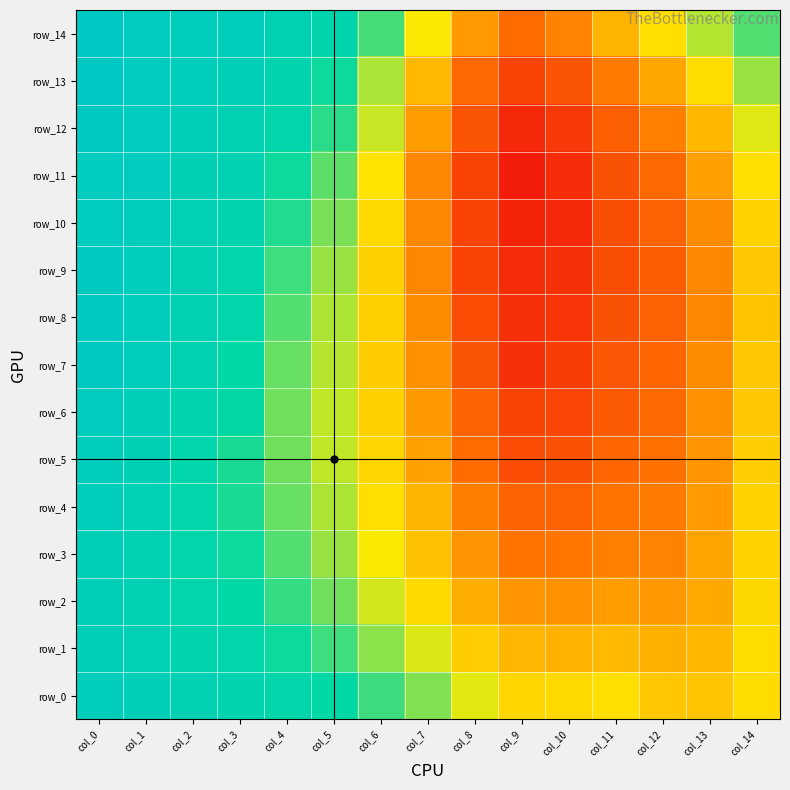

At col_13, list the series in order from smallest to largest.

row_8, row_9, row_7, row_10, row_6, row_5, row_4, row_11, row_3, row_2, row_1, row_12, row_0, row_13, row_14